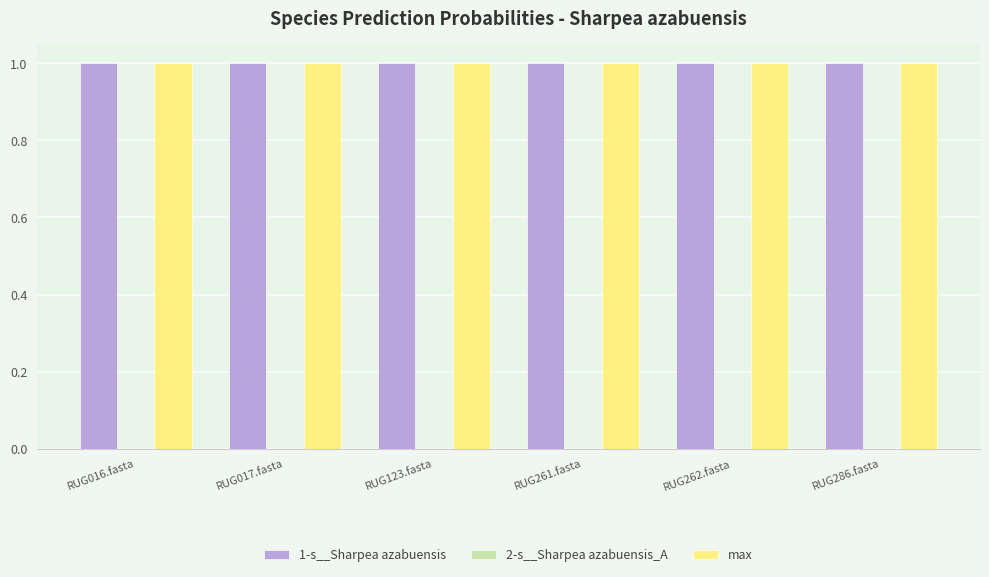

Does the chart contain stacked bars?

No